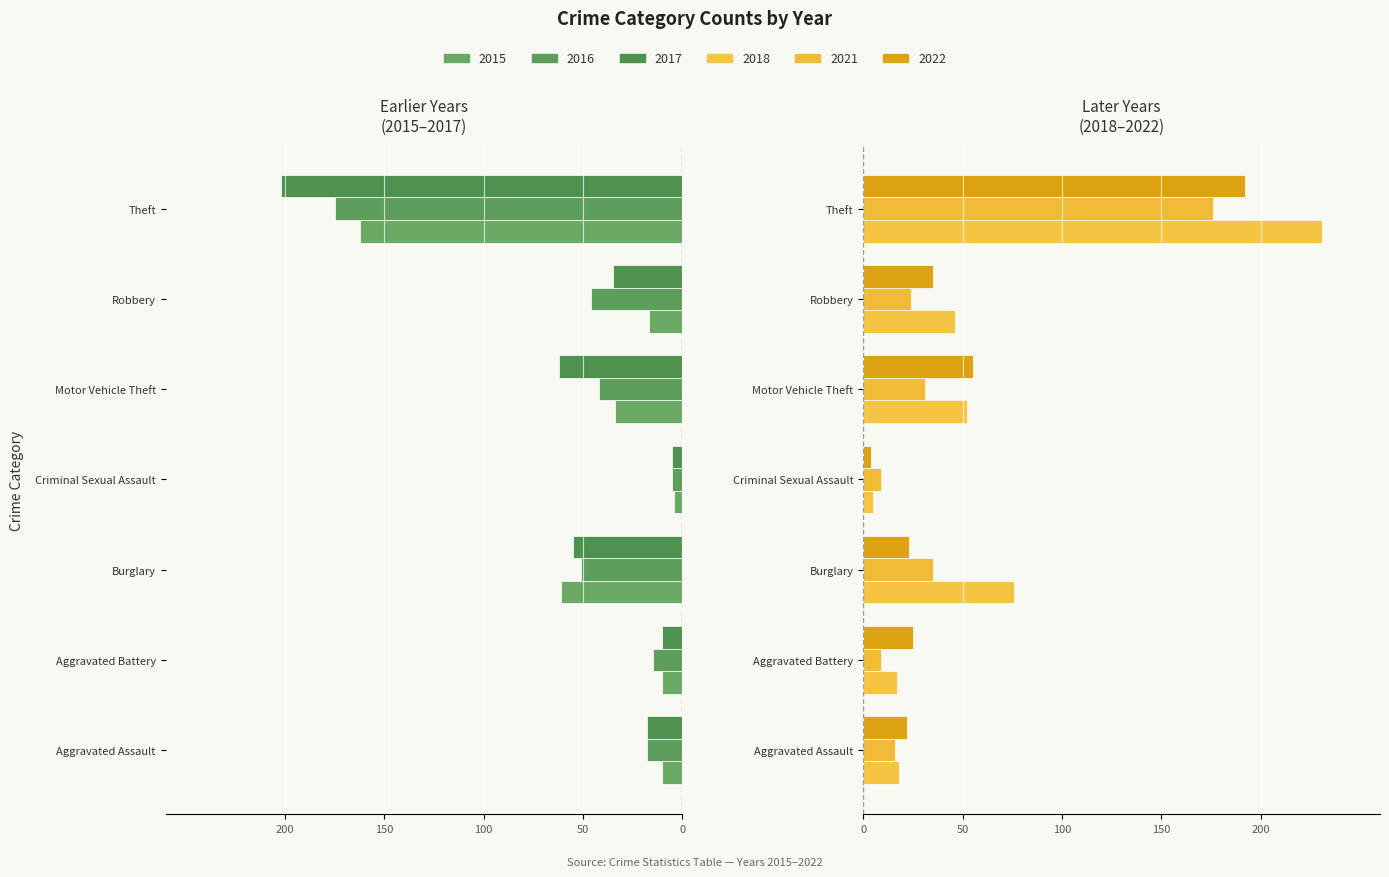

Count the number of data series in this chart.

6